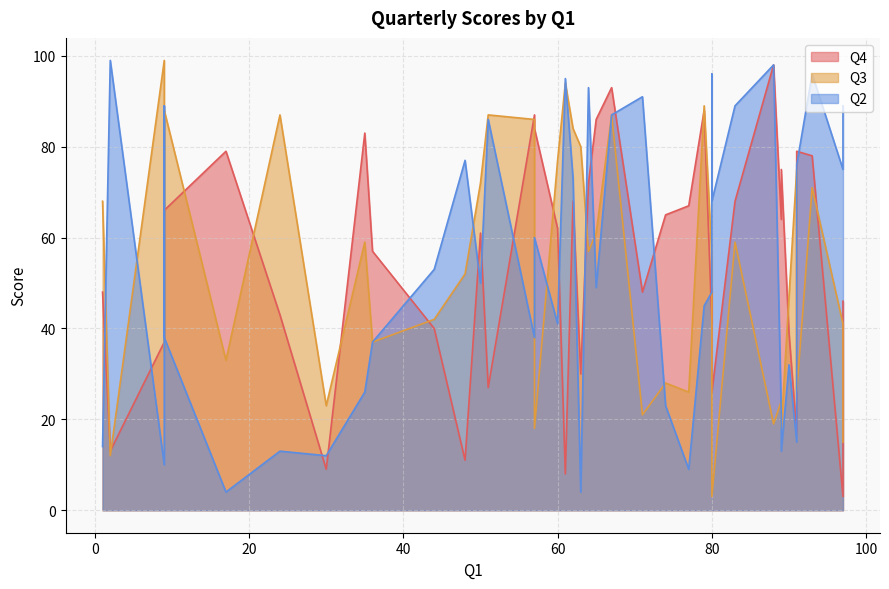

List the labels in order of Q4 value, smallest first.

19, 6, 34, 15, 39, 17, 18, 13, 16, 7, 33, 22, 14, 5, 38, 26, 37, 23, 1, 28, 20, 0, 11, 24, 35, 9, 12, 27, 8, 25, 3, 10, 32, 29, 2, 4, 30, 21, 31, 36